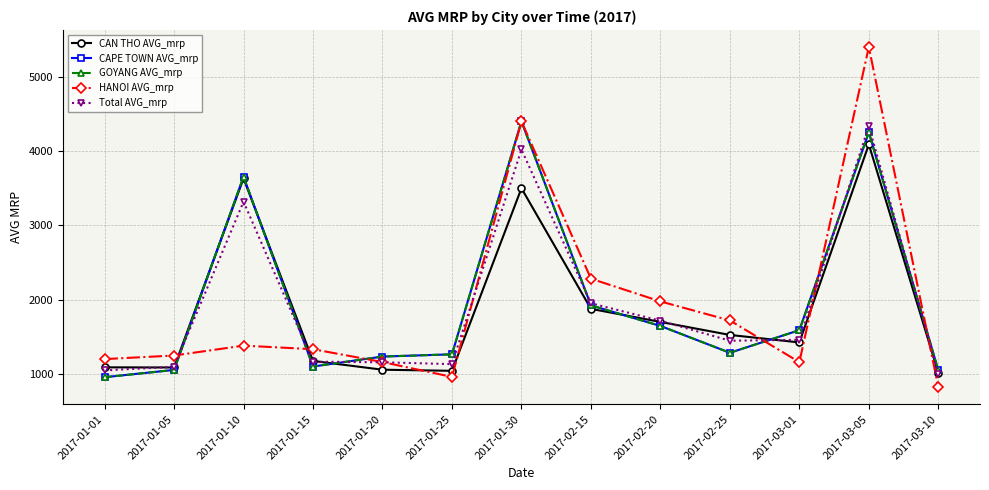

Is this an area chart (filled region under the line)?

No